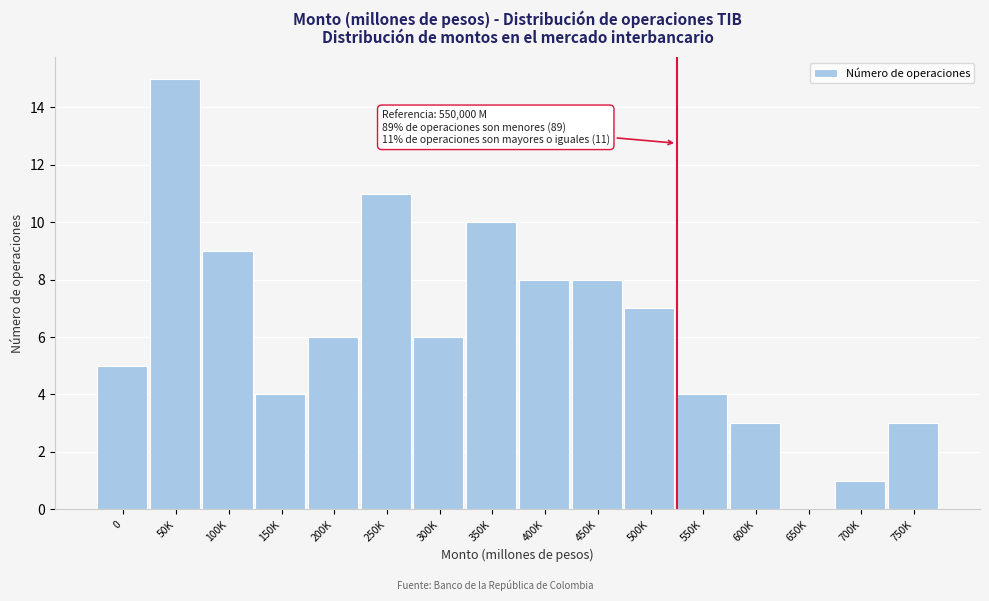

Reading right to left, list all the values displayed in this chart.

750K=3	700K=1	650K=0	600K=3	550K=4	500K=7	450K=8	400K=8	350K=10	300K=6	250K=11	200K=6	150K=4	100K=9	50K=15	0=5